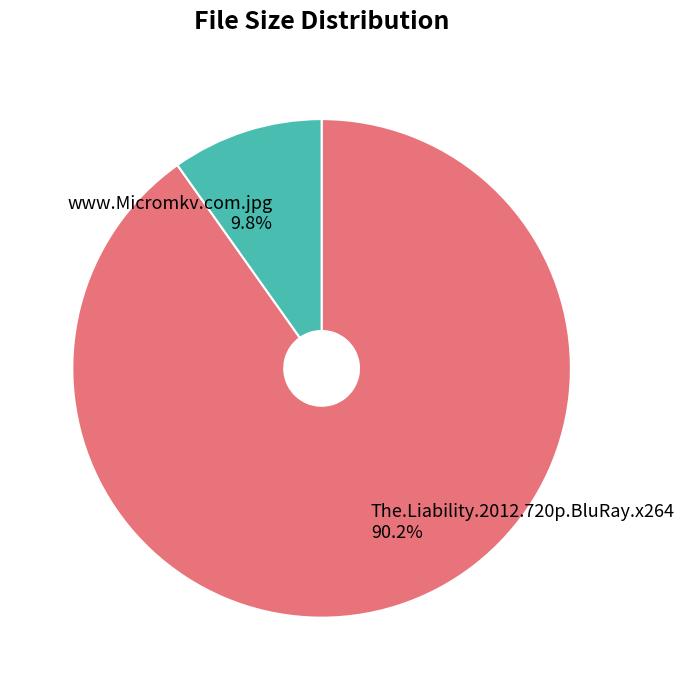

What percentage is the www.Micromkv.com.jpg slice, to the nearest percent?

10%